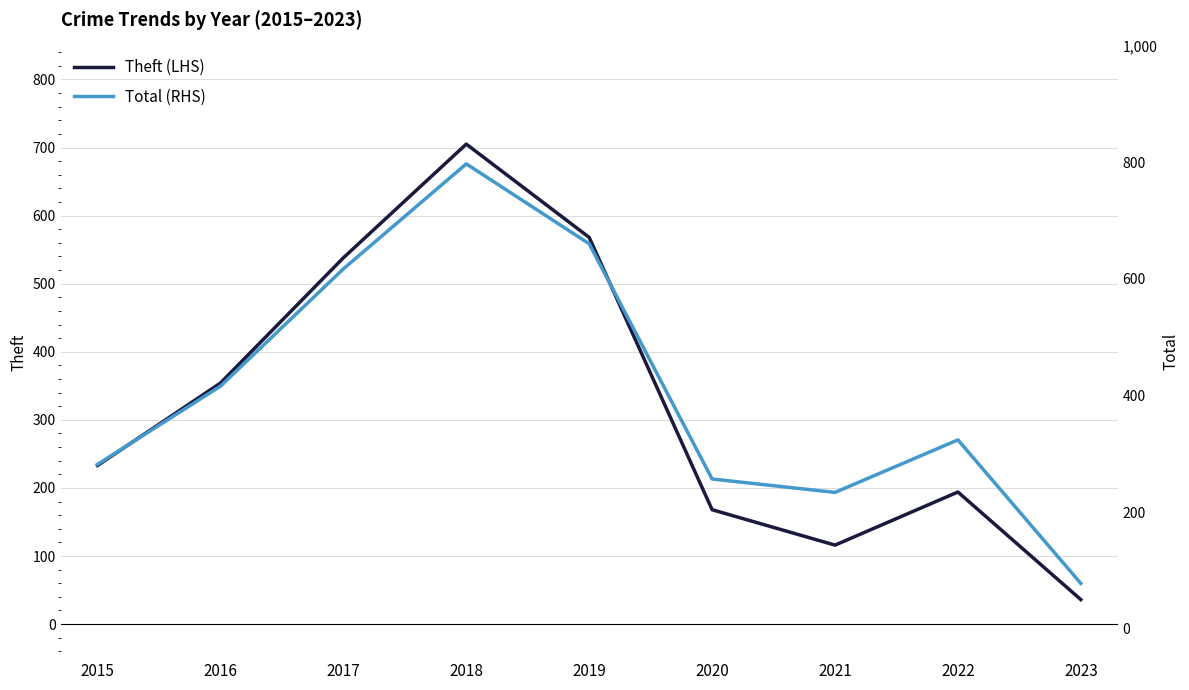

Is the value of Theft (LHS) at 2022 greater than the value of Total (RHS) at 2017?

No